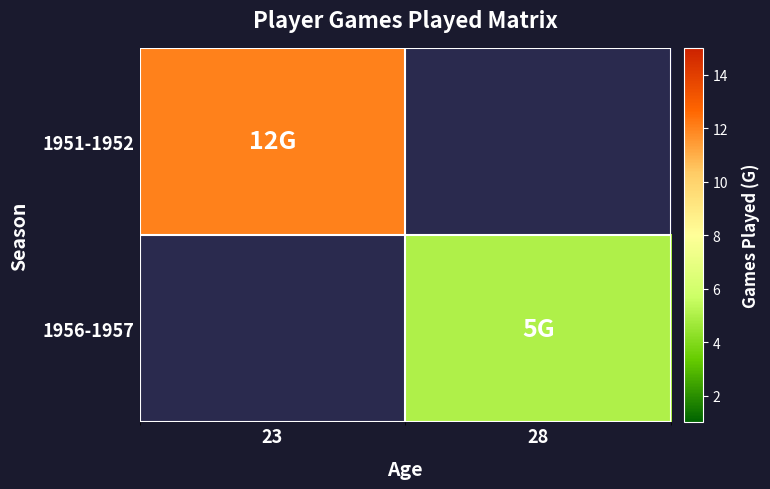

Reading right to left, list all the values displayed in this chart.

1951-1952: 28=0	23=12
1956-1957: 28=5	23=0